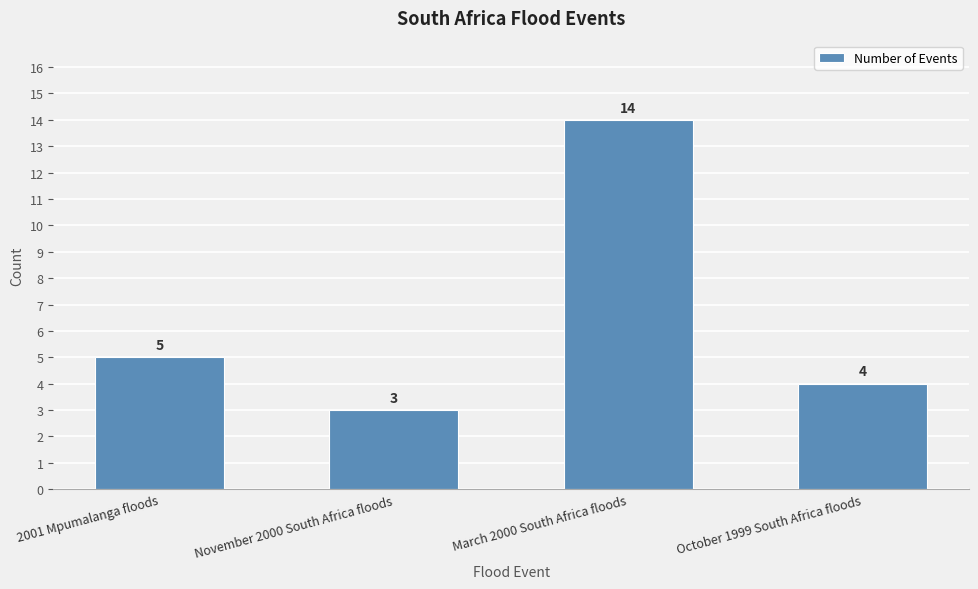

What is the smallest value displayed?

3